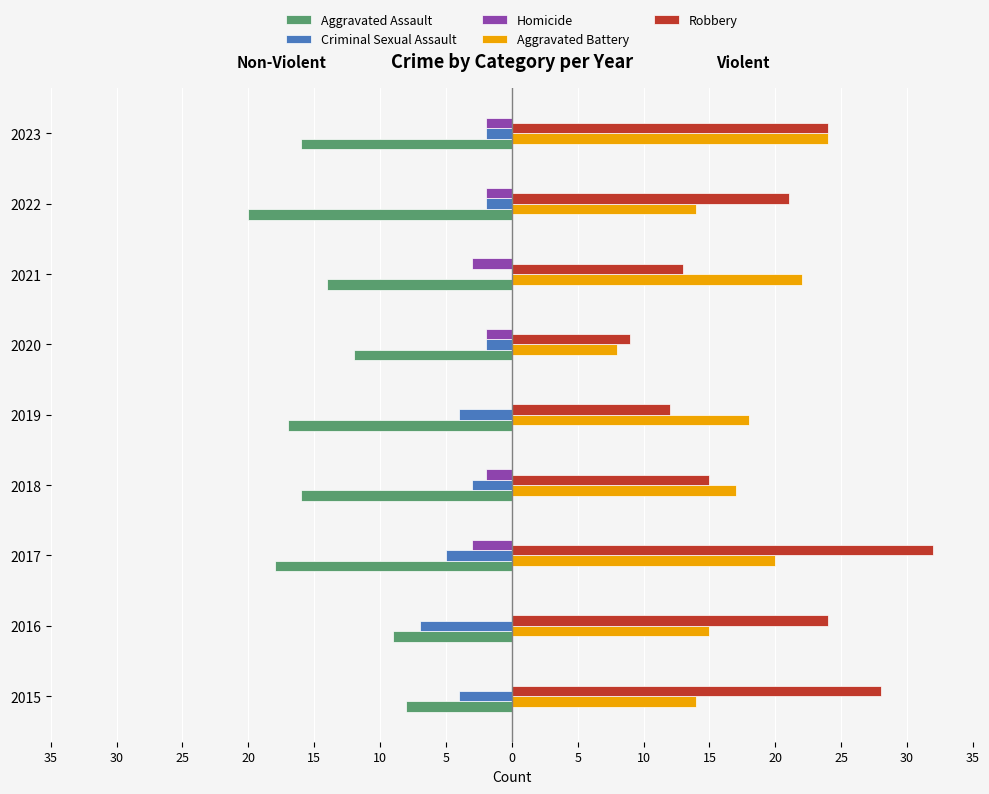

What are all the series names shown in the legend?

Aggravated Assault, Criminal Sexual Assault, Homicide, Aggravated Battery, Robbery